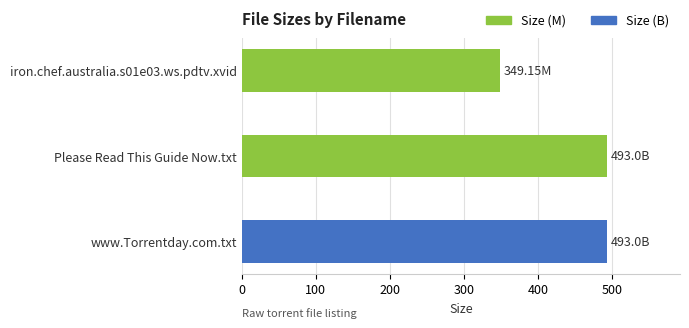

What is the average value?

445.1